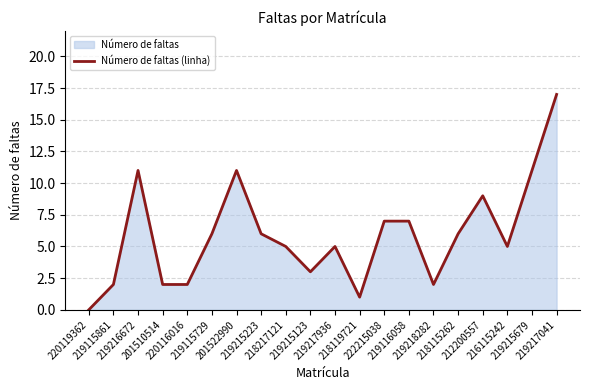

What is the sum of the values at 219115729 and 218119721?

7